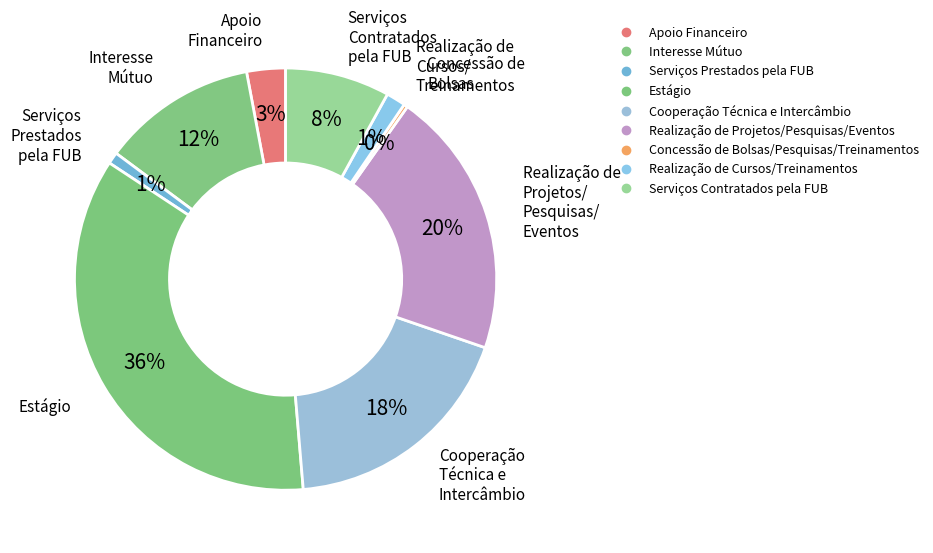

To the nearest percent, what portion does Interesse Mútuo represent?

12%